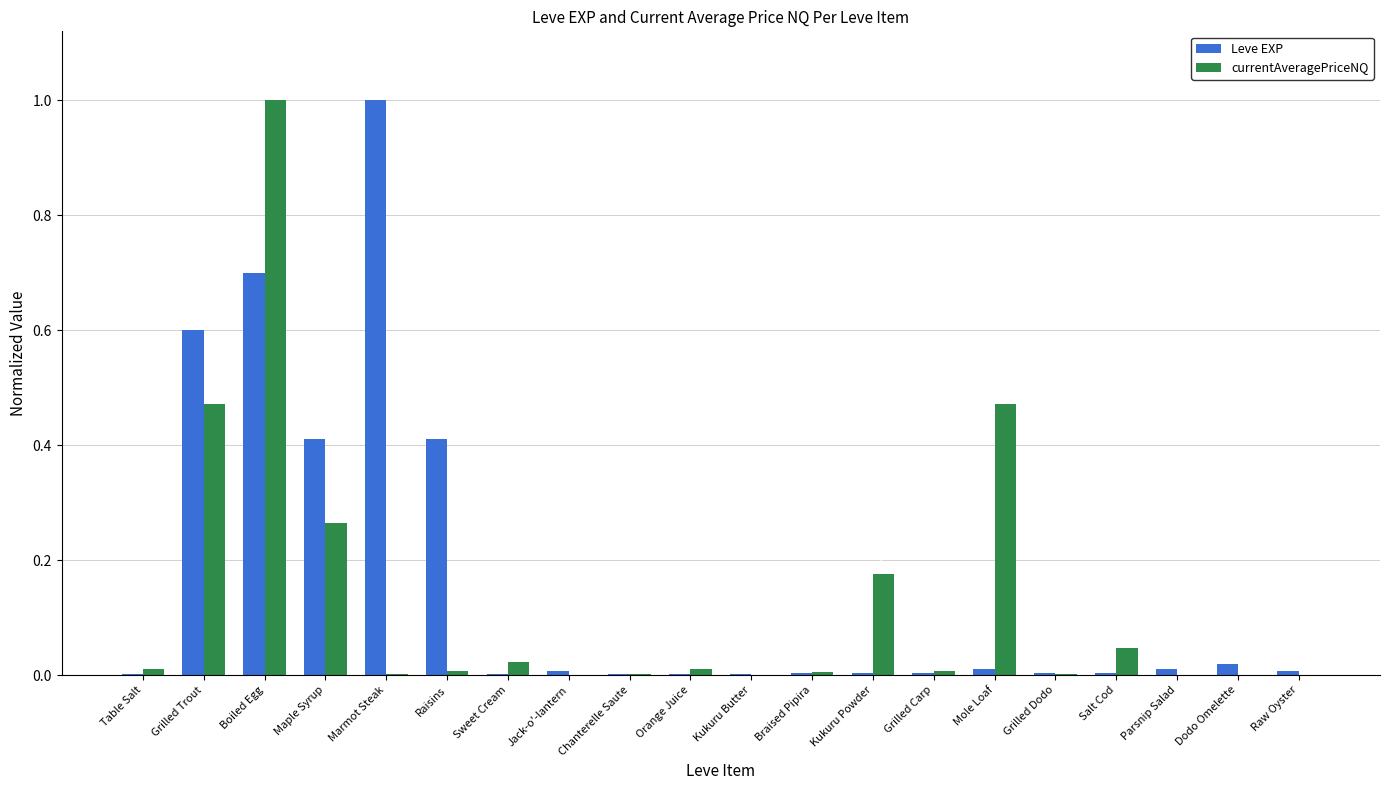

What is the sum of the Leve EXP values at Maple Syrup and Marmot Steak?

1.4